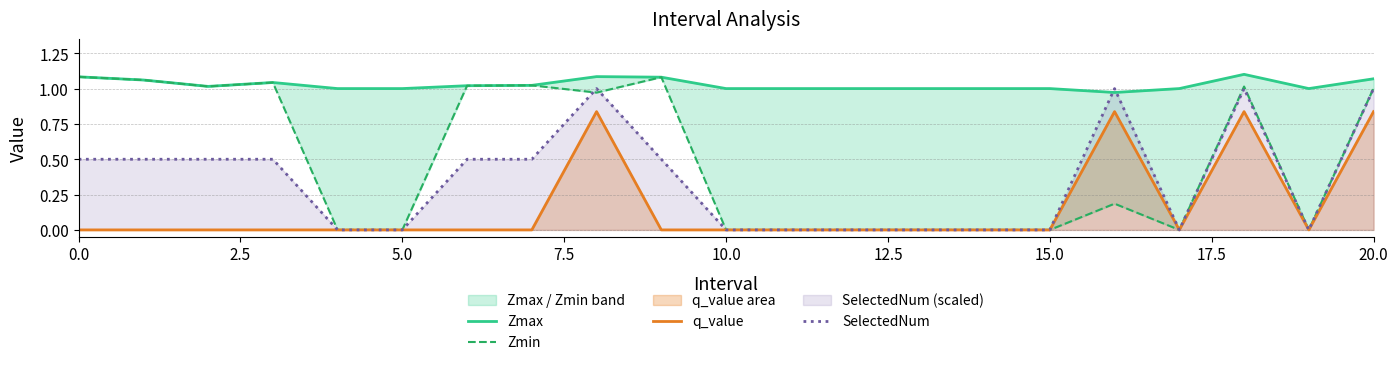

What is the difference between the second highest and second lowest values in the Zmin series?

1.1